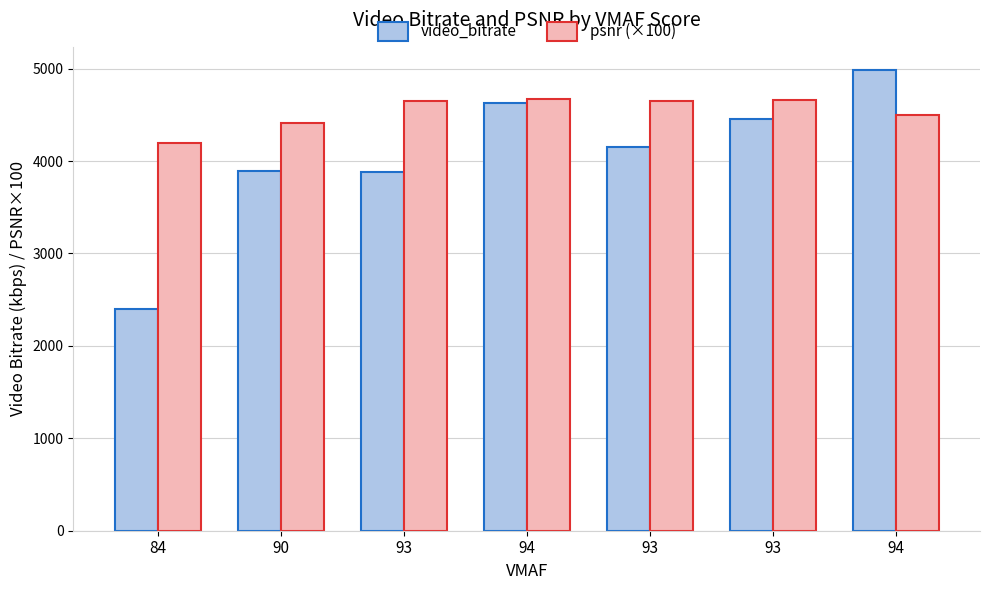

Which series has the largest total across all categories?

psnr (×100)